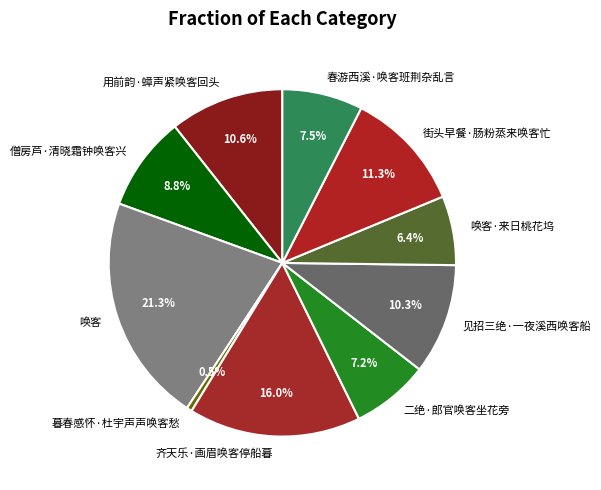

Count the number of slices in the pie.

10